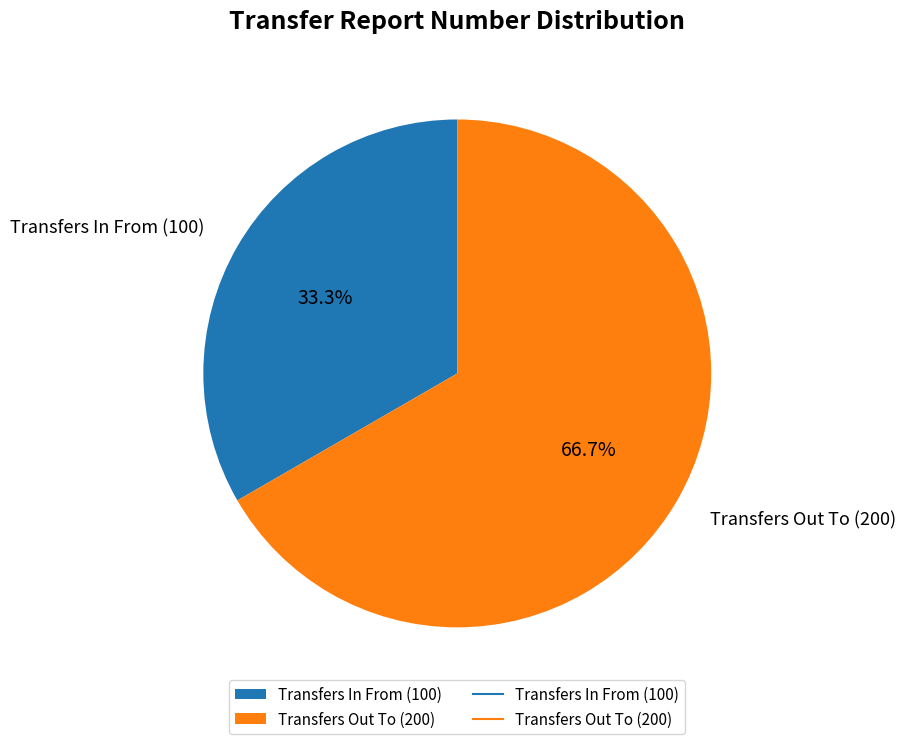

Rank the categories by value from lowest to highest.

Transfers In From (100), Transfers Out To (200)